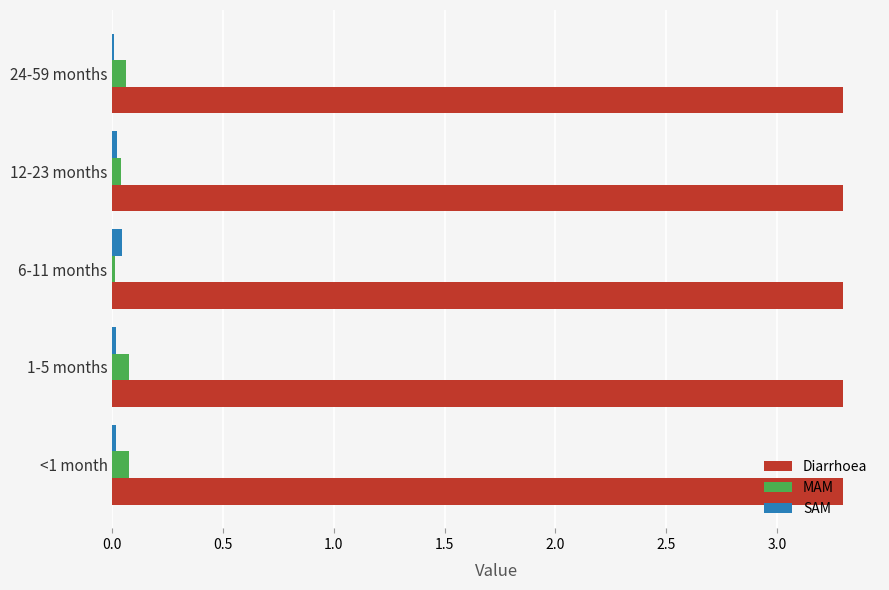

What is the highest value of the Diarrhoea series?

3.3